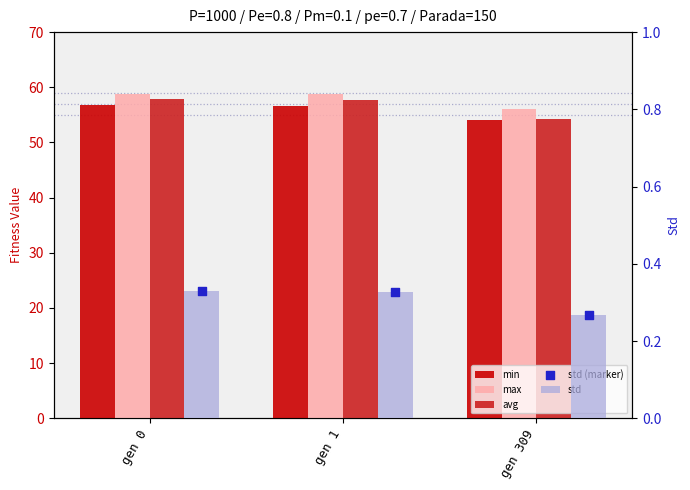

At which category is the sum across all series the highest?

gen 0